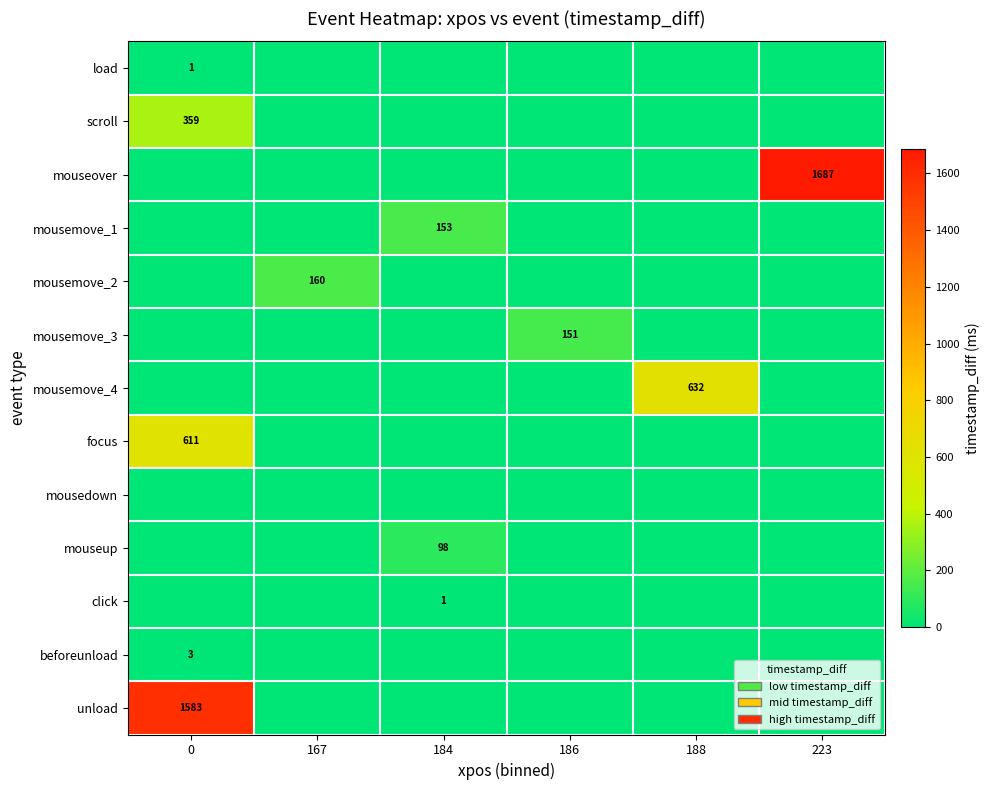

At how many categories does at least one series exceed 1450?

2